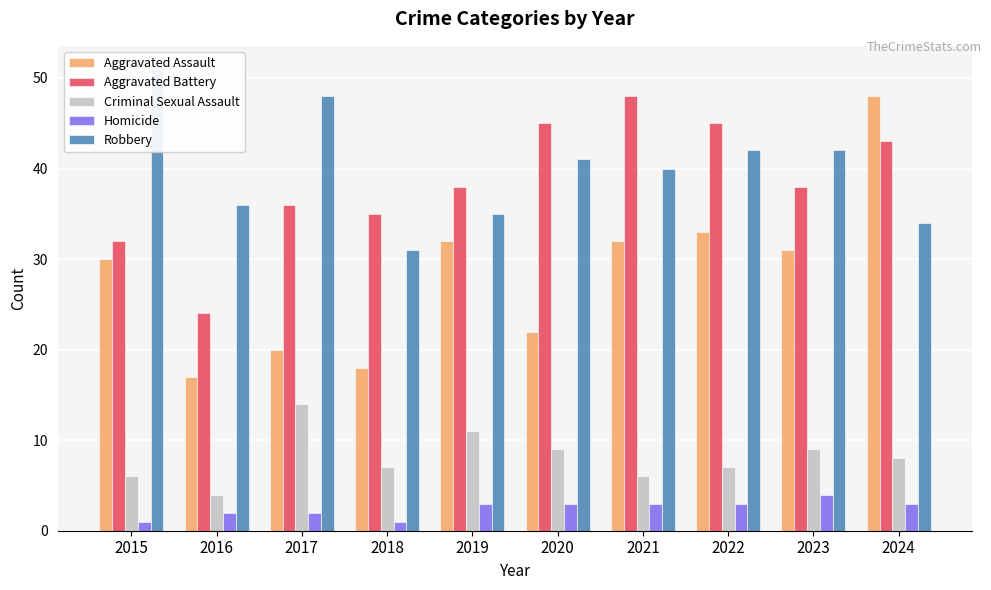

What is the greatest value displayed?

51